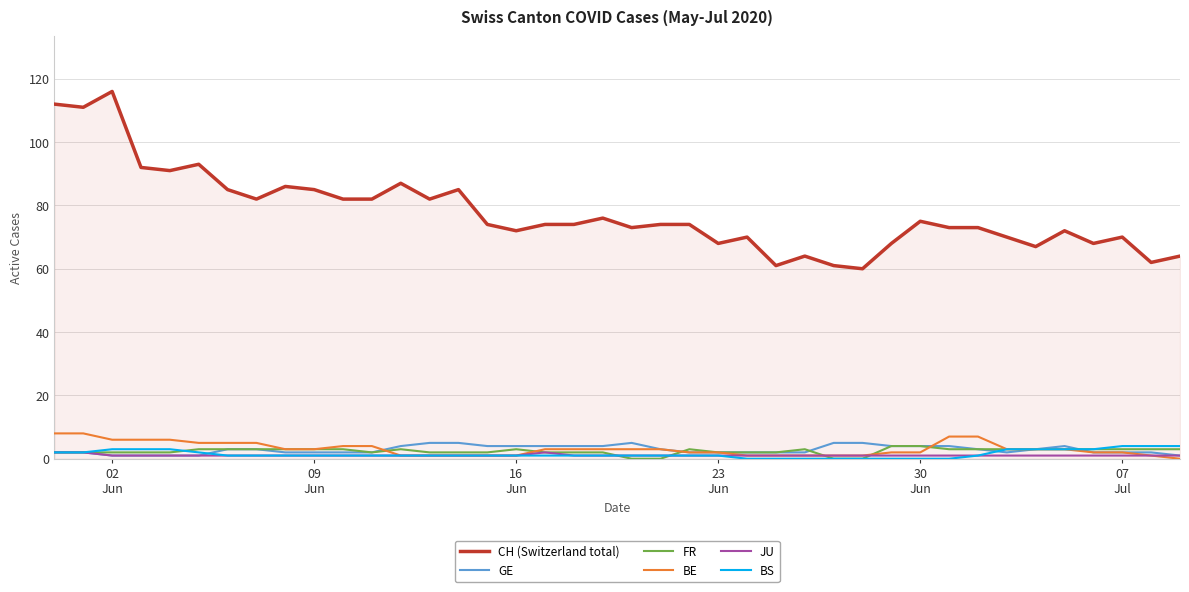

Which series has the largest range (max minus min)?

CH (Switzerland total)